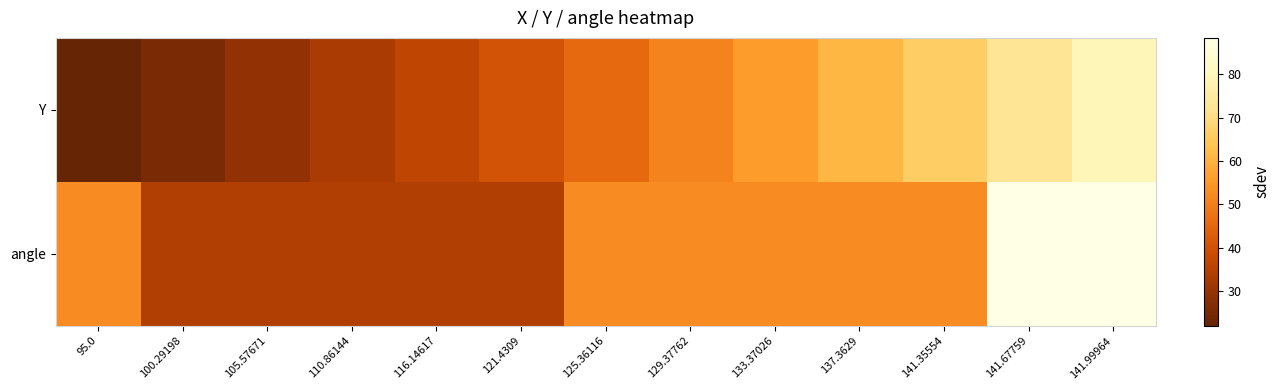

What is the difference between the highest and lowest values at 95.0?

30.4